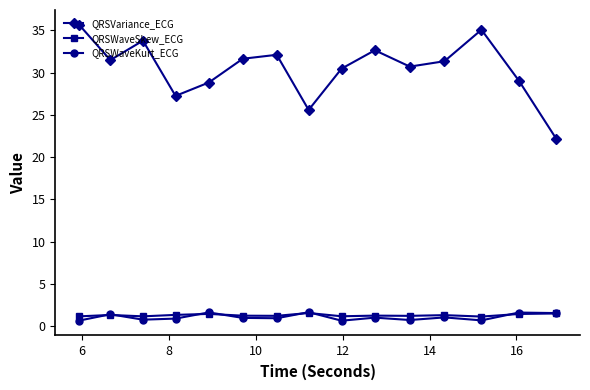

At how many categories does at least one series exceed 19?

15